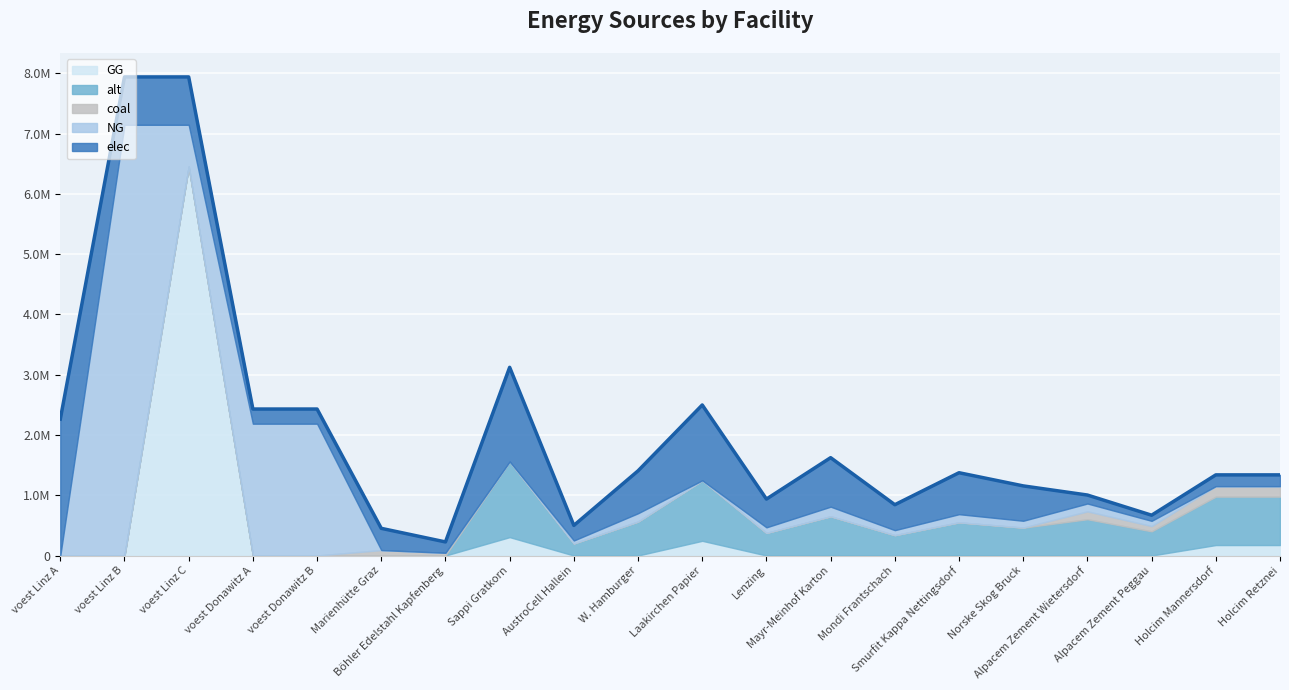

What is the sum of all values?

41478633.8